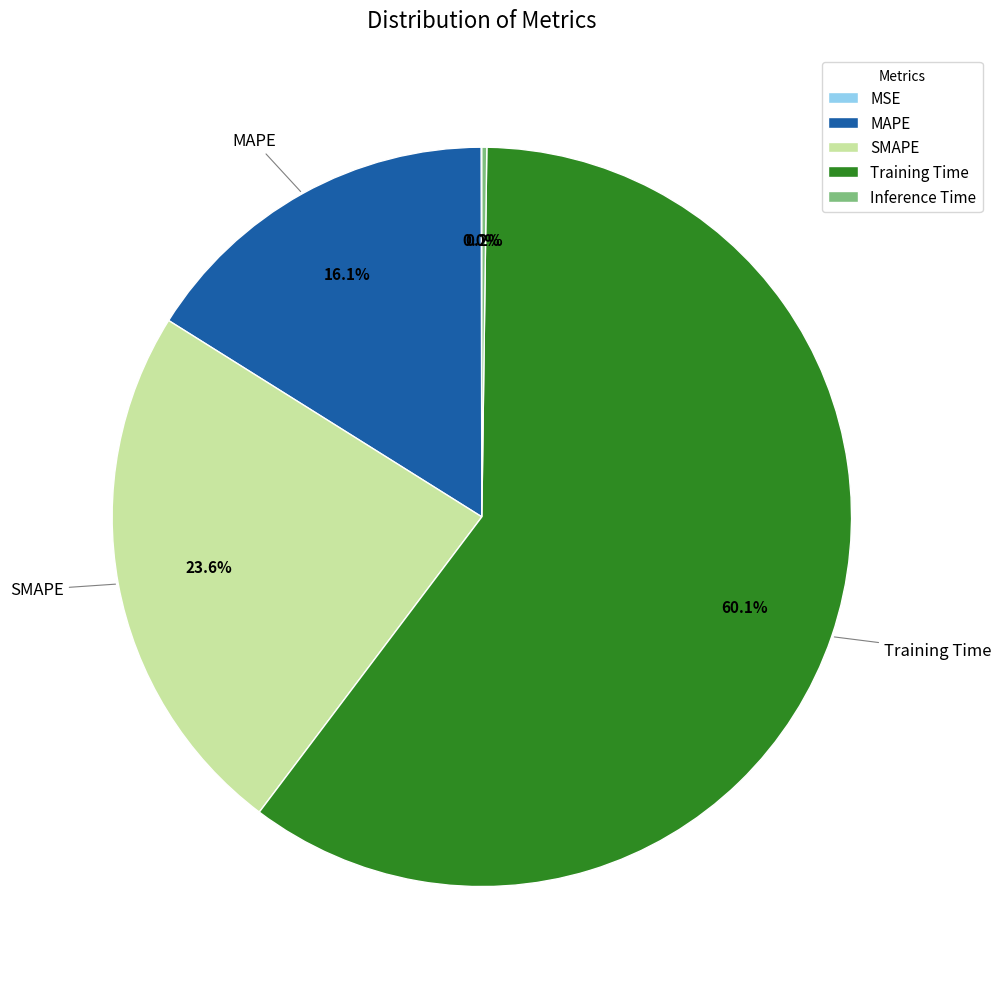

To the nearest percent, what percentage of the pie is SMAPE?

24%